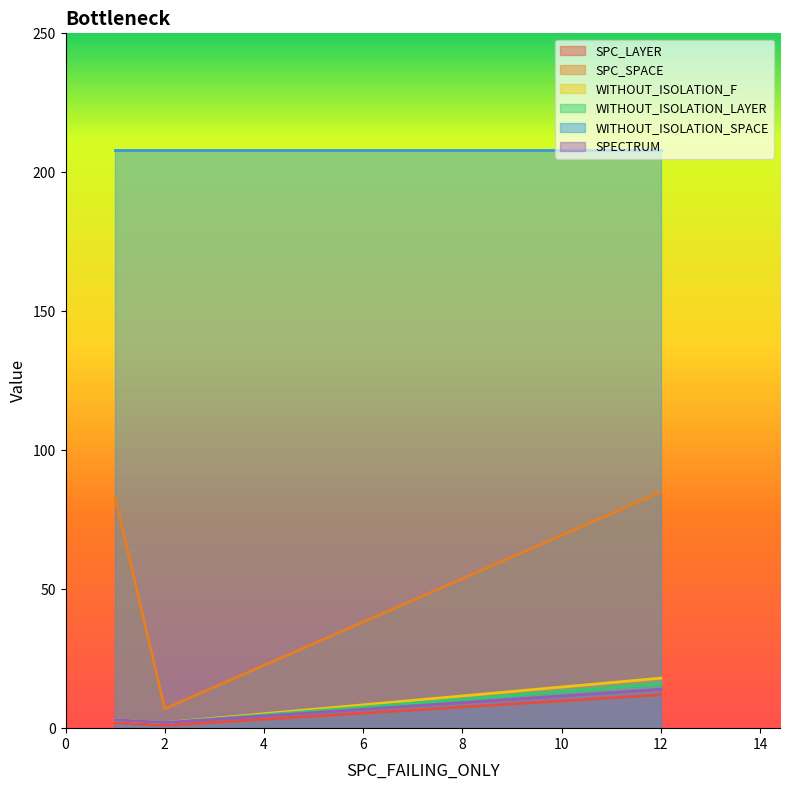

Which series has the widest spread of values?

SPC_SPACE